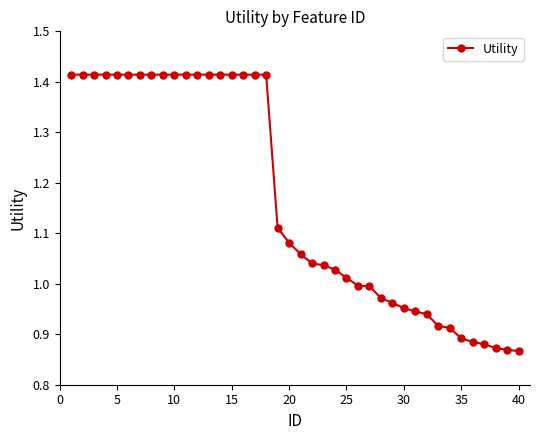

What is the sum of all values?

46.7